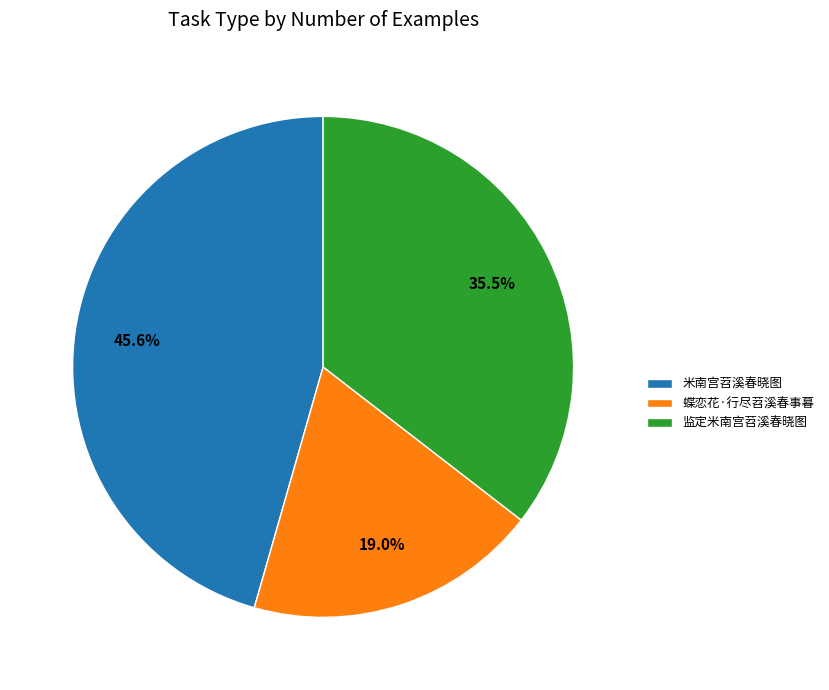

Rank the categories by value from highest to lowest.

米南宫苕溪春晓图, 监定米南宫苕溪春晓图, 蝶恋花·行尽苕溪春事暮